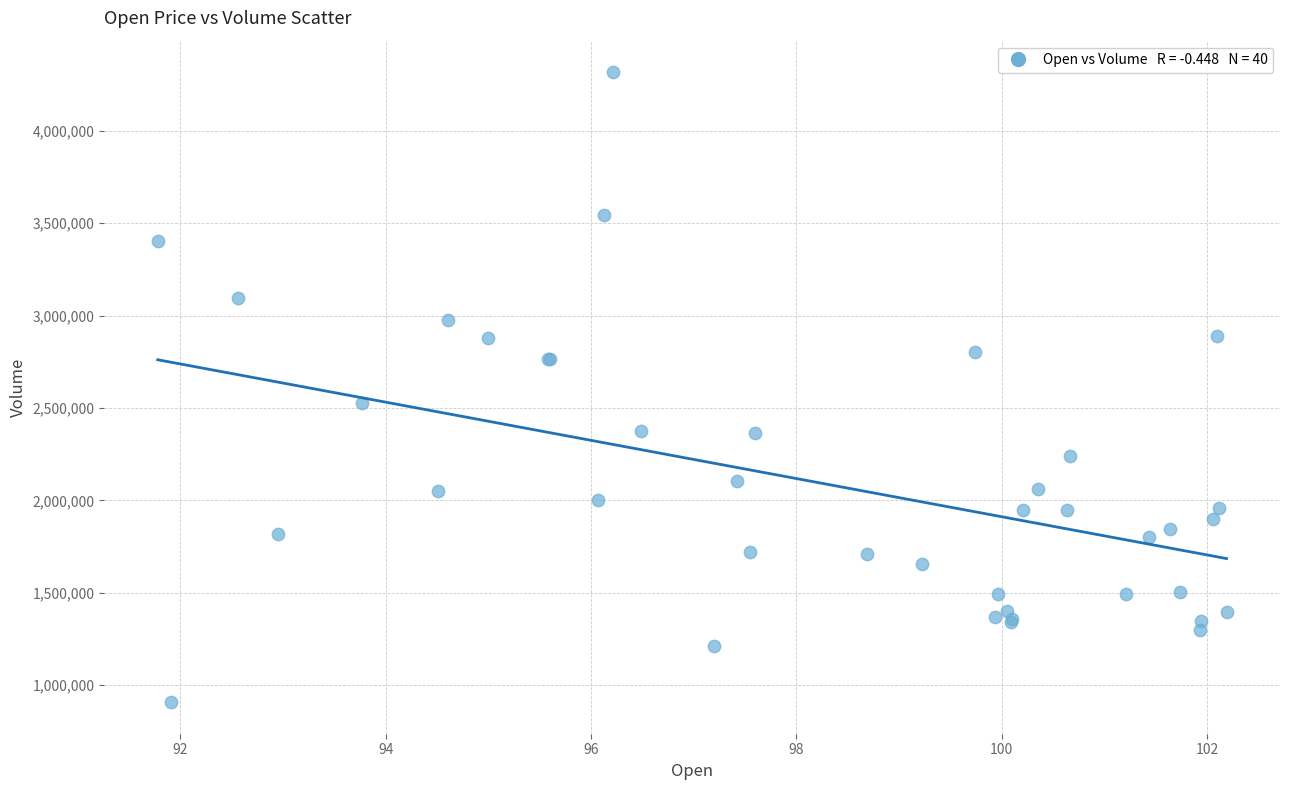

What Y value in the scatter plot is closest to 2612600?

2526700